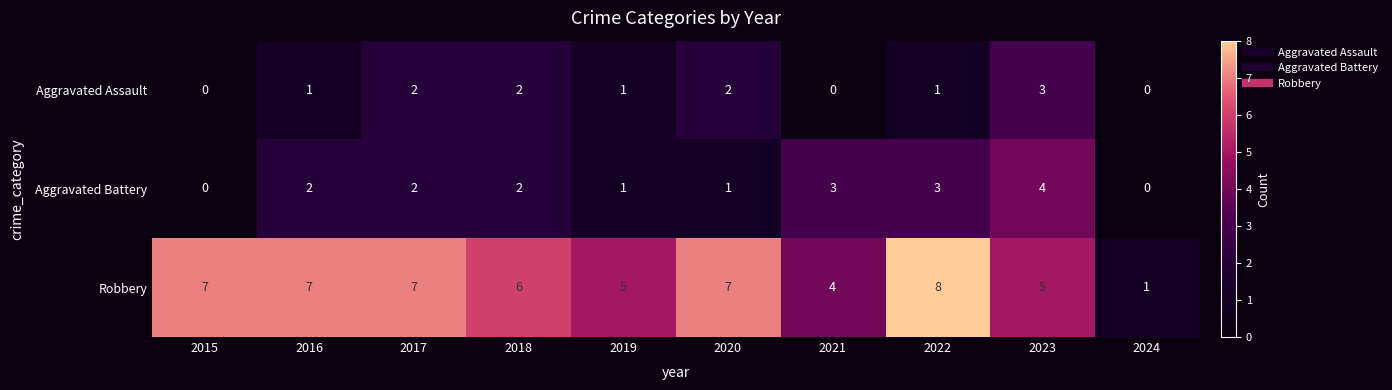

The Aggravated Battery series shows 2 at 2023. True or false?

False